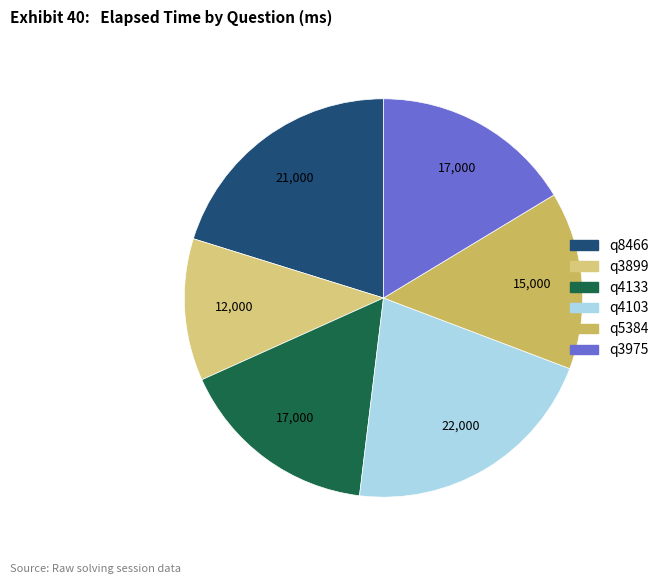

Count the number of slices in the pie.

6